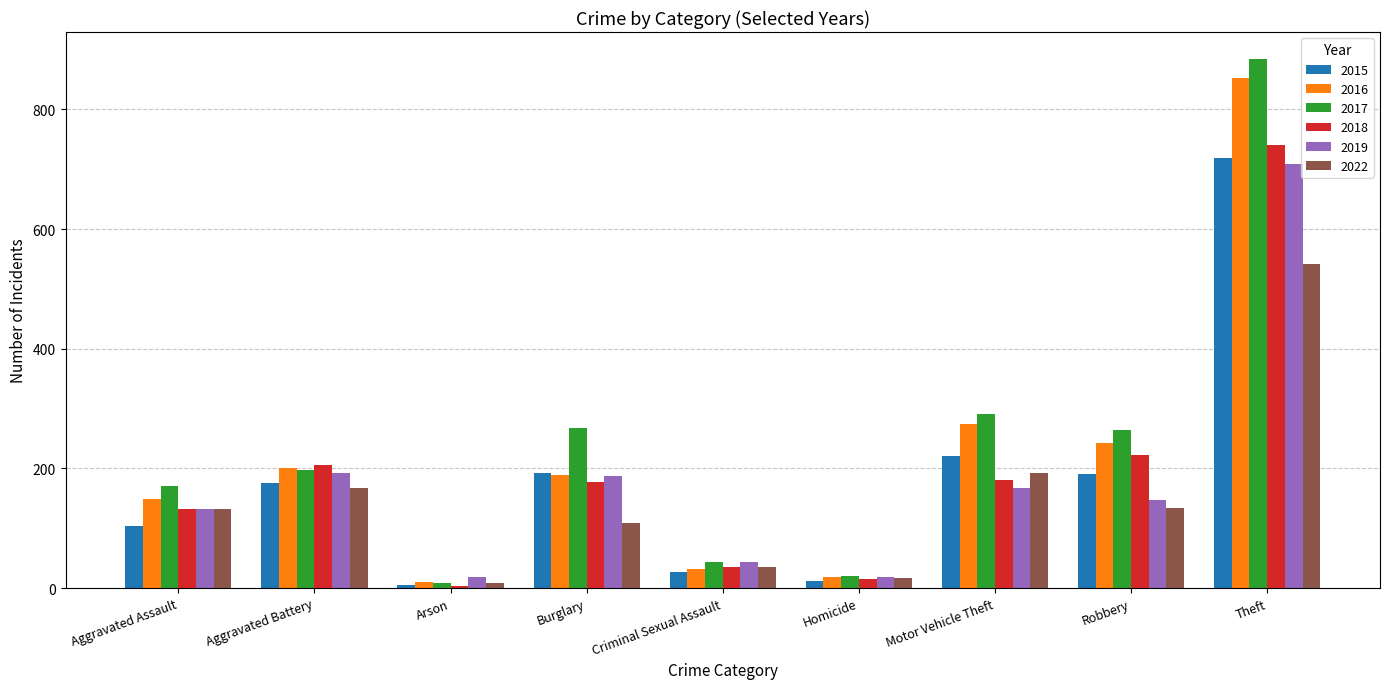

At which label is 2016 closest to 431?

Motor Vehicle Theft